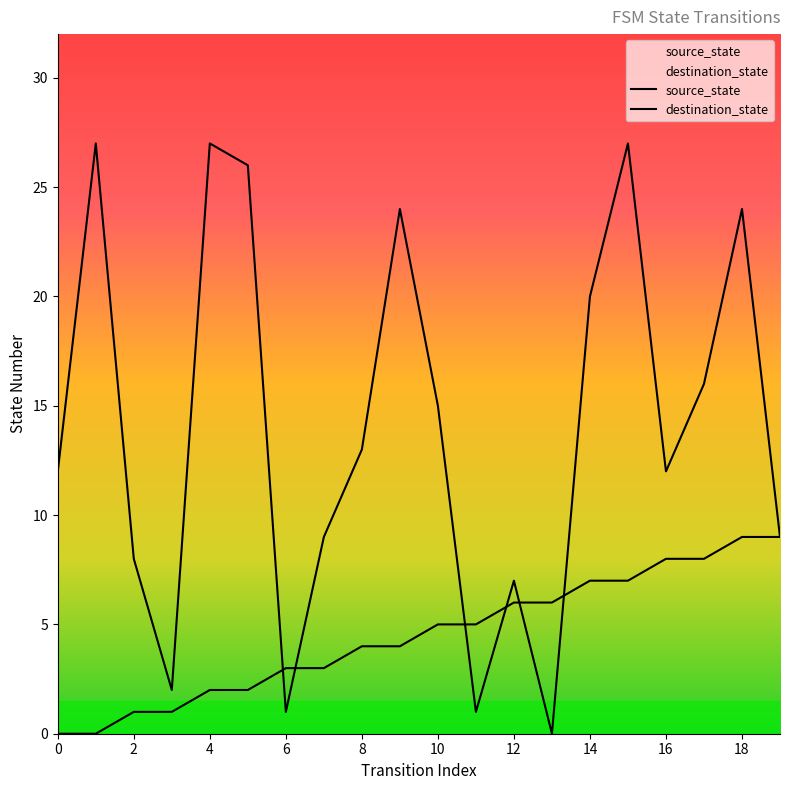

What value does the destination_state series have at 4?

2